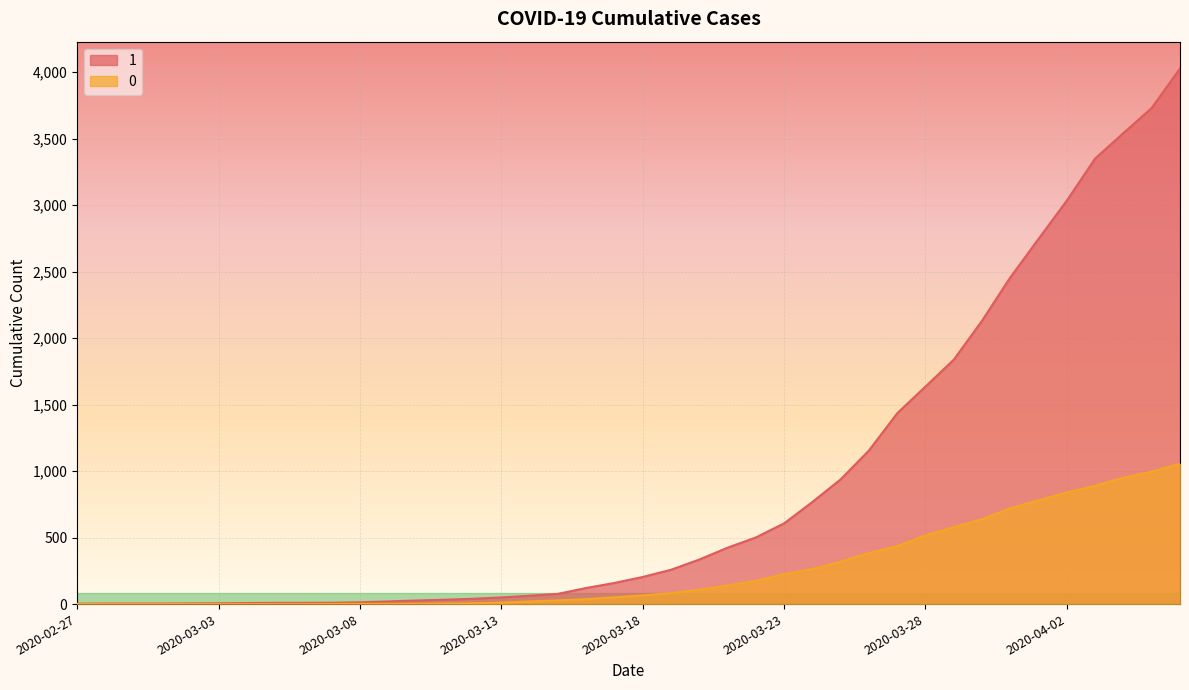

Which series has the widest spread of values?

1